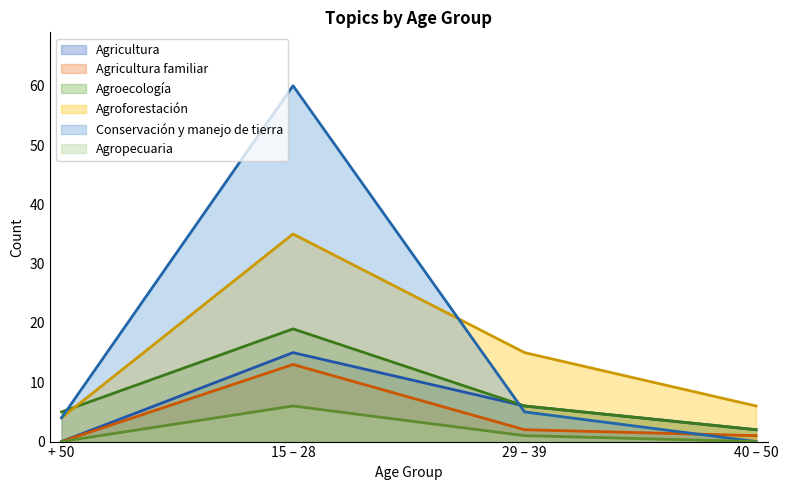

What is the difference between the second highest and minimum values in the Agroforestación series?

11